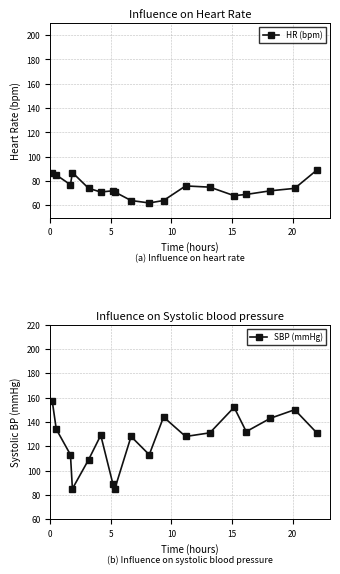

How many data points in SBP (mmHg) are above 131?

7